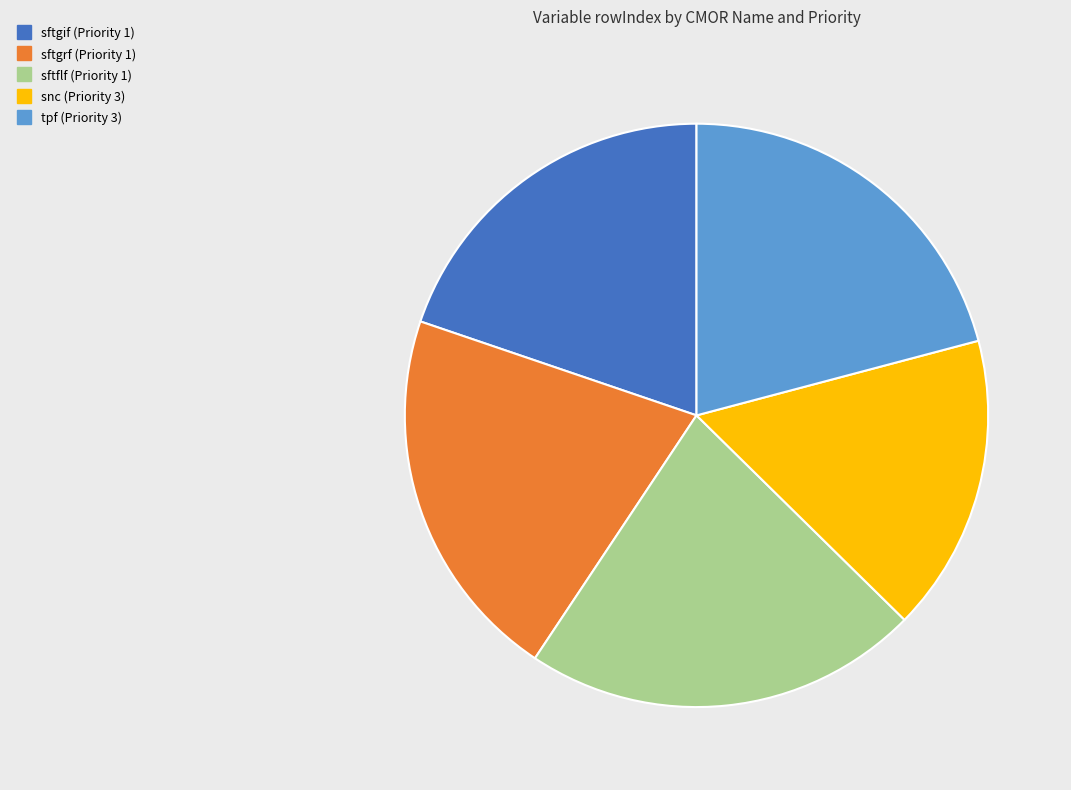

How many slices are in this pie chart?

5